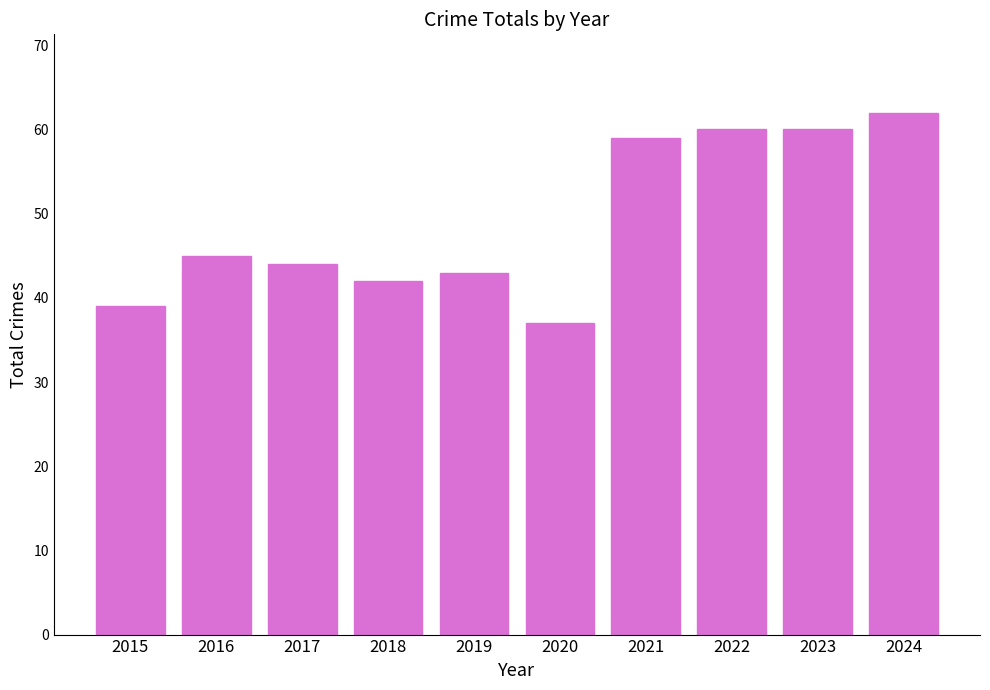

Reading left to right, list all the values displayed in this chart.

39	45	44	42	43	37	59	60	60	62